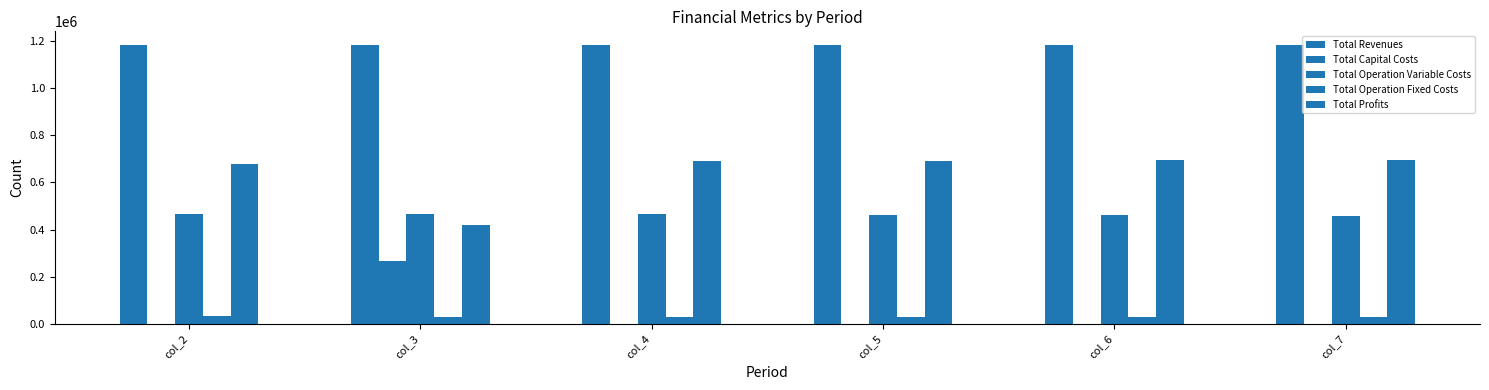

How many distinct data groups are displayed?

5